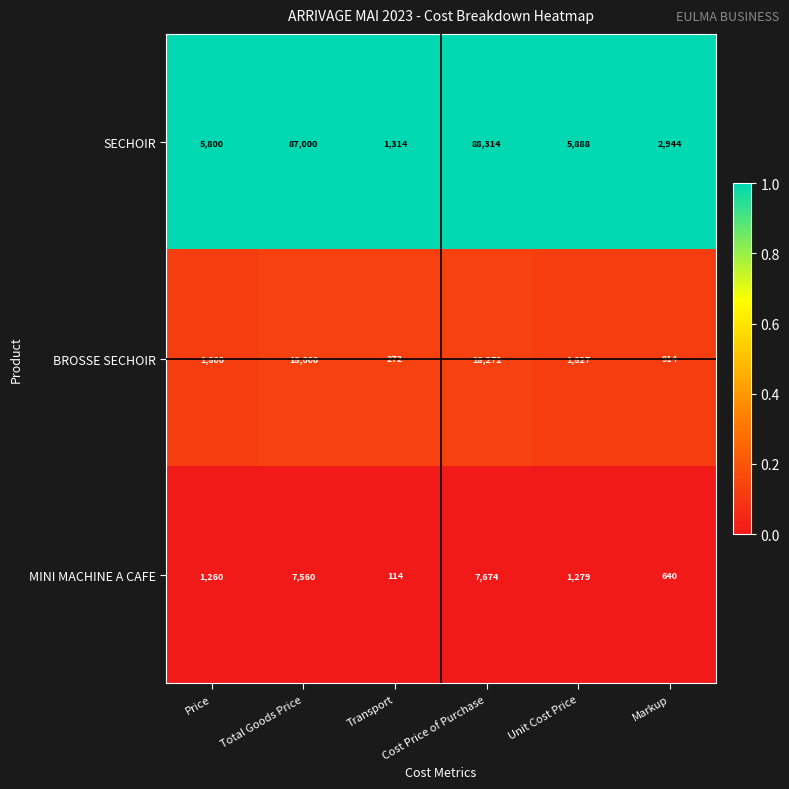

The value of BROSSE SECHOIR at Cost Price of Purchase is 18272. True or false?

True